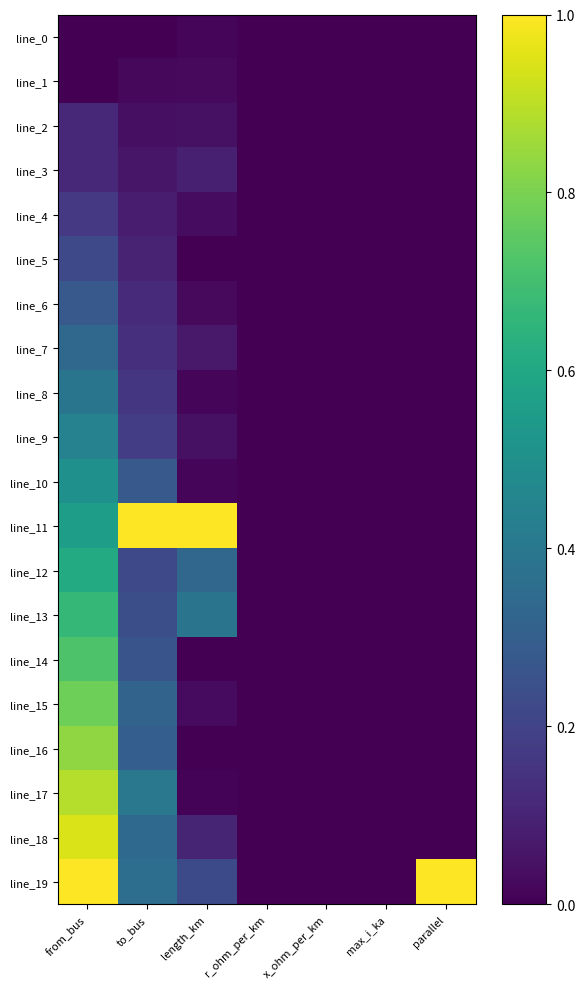

At max_i_ka, list the series in order from largest to smallest.

line_0, line_1, line_2, line_3, line_4, line_5, line_6, line_7, line_8, line_9, line_10, line_11, line_12, line_13, line_14, line_15, line_16, line_17, line_18, line_19